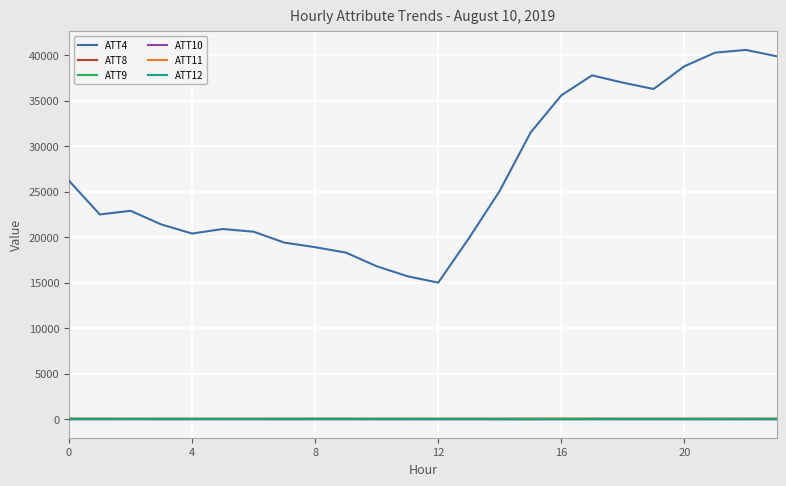

Which series has the largest total across all categories?

ATT4